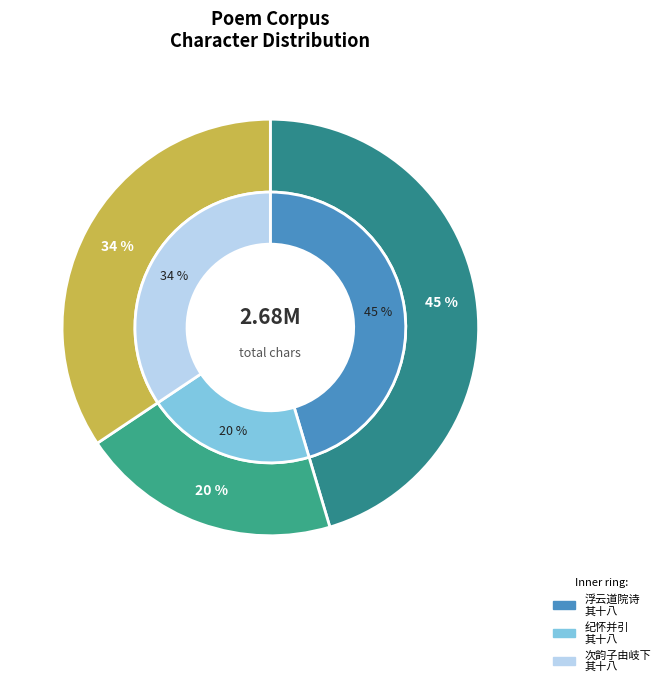

What is the total percentage of 次韵子由岐下诗，并引 其十八 槐 and 纪怀并引 其十八?

54.6%